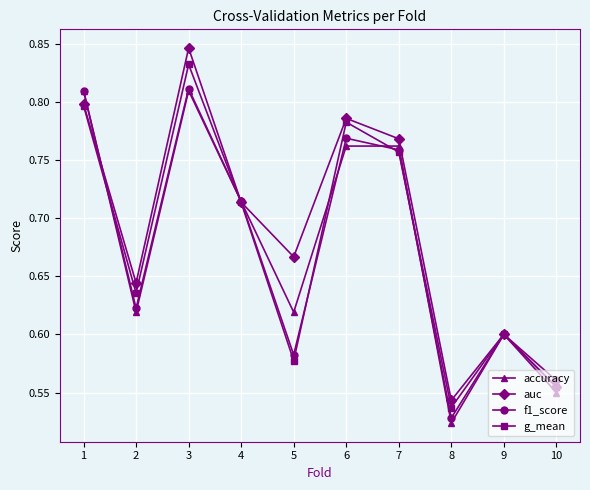

Which series has the largest range (max minus min)?

auc